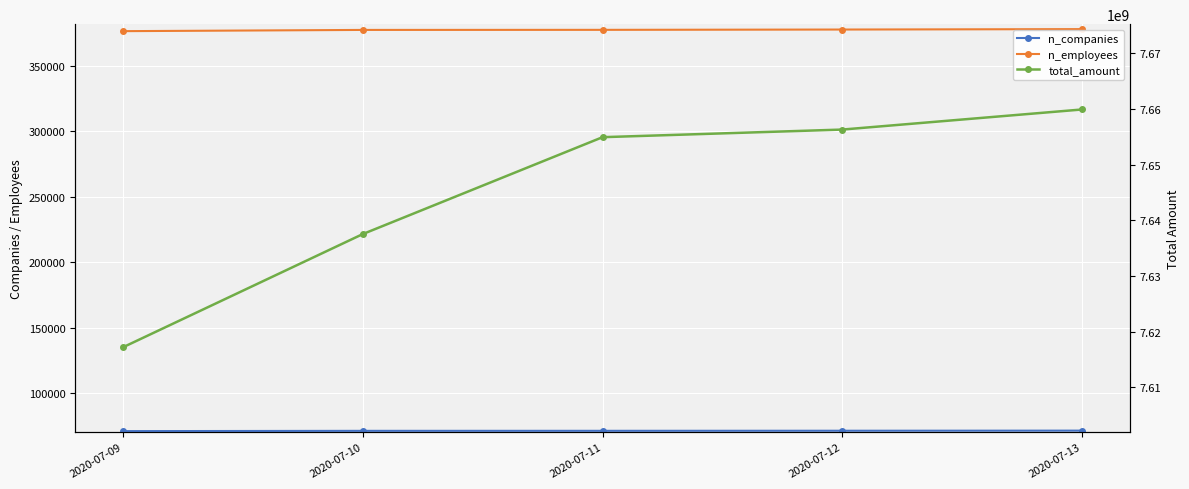

Reading right to left, list all the values displayed in this chart.

n_companies: 71160	71373	71396	71455	71535
n_employees: 376528	377465	377525	377758	378080
total_amount: 7617201267	7637523485	7654920053	7656286225	7659894477